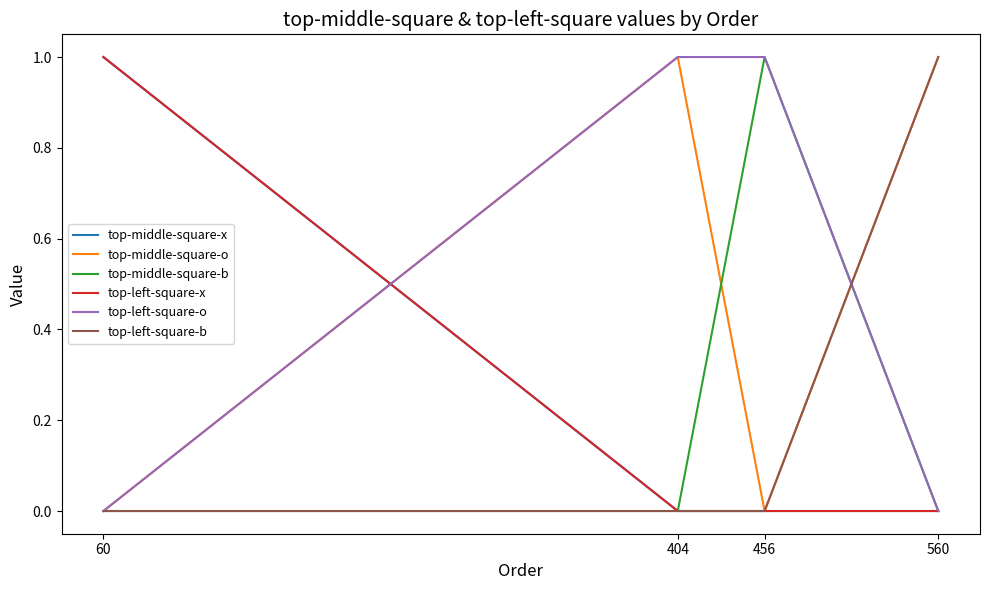

Which series has the largest total across all categories?

top-middle-square-o